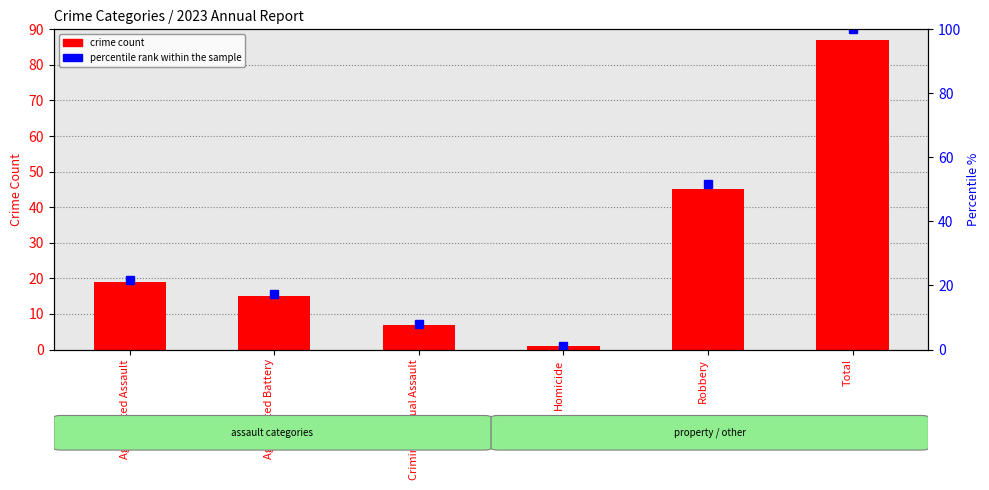

What is the label of the 1st bar from the left?

Aggravated Assault